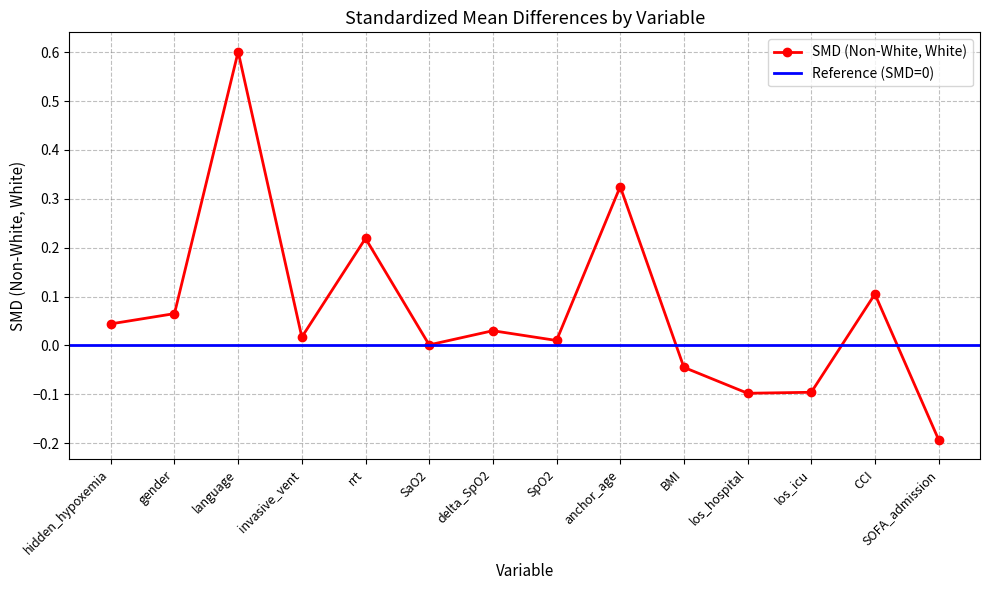

The value at SOFA_admission is -0.0. True or false?

False